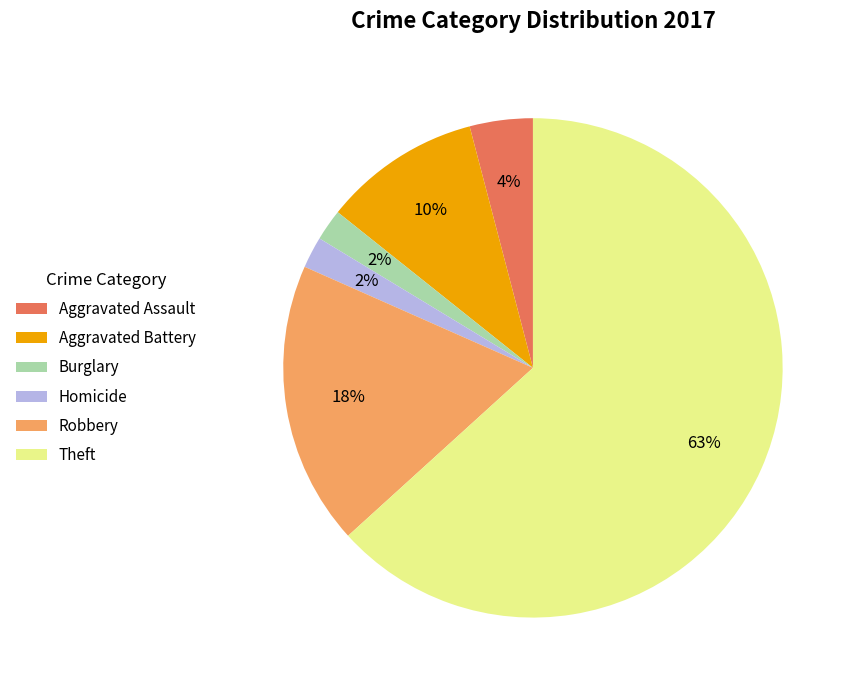

Approximately how many times larger is the value at Aggravated Battery compared to Burglary?

5.0